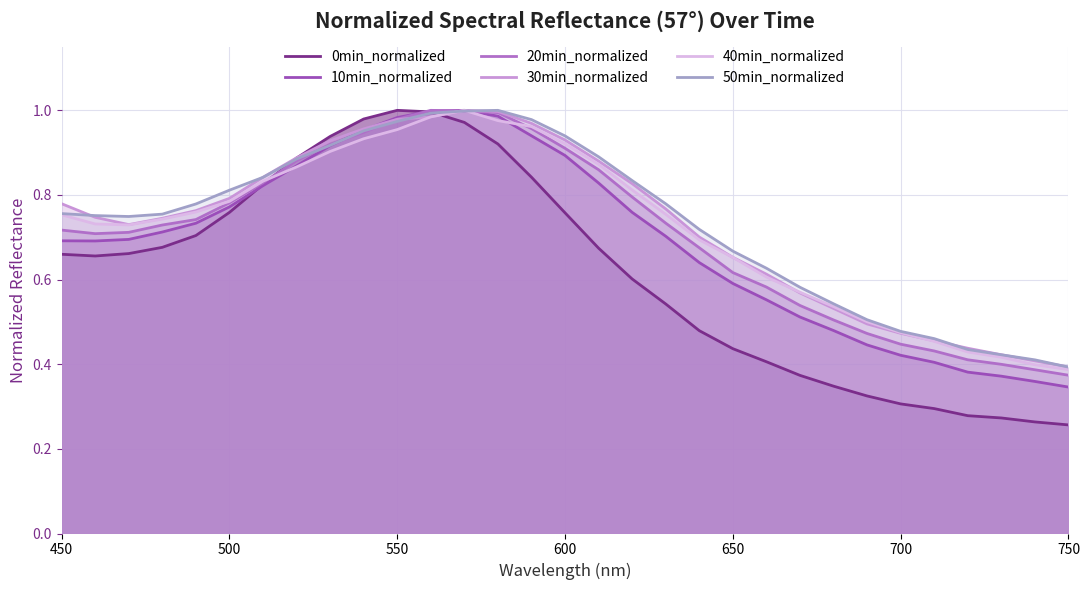

Which series has the largest range (max minus min)?

0min_normalized